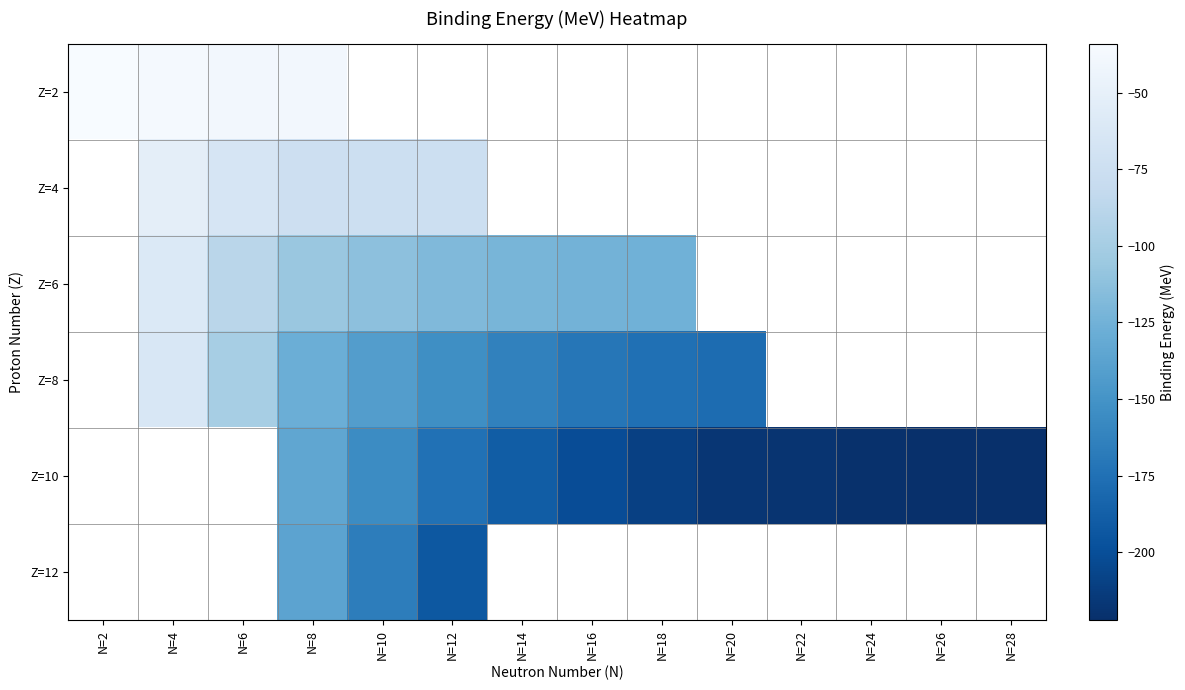

Is it true that Z=8 equals -70.5 at N=12?

False